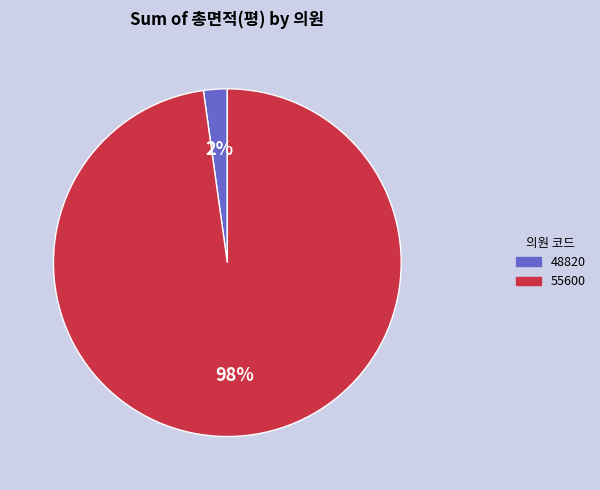

Is the sum of 48820 and 55600 greater than half?

Yes